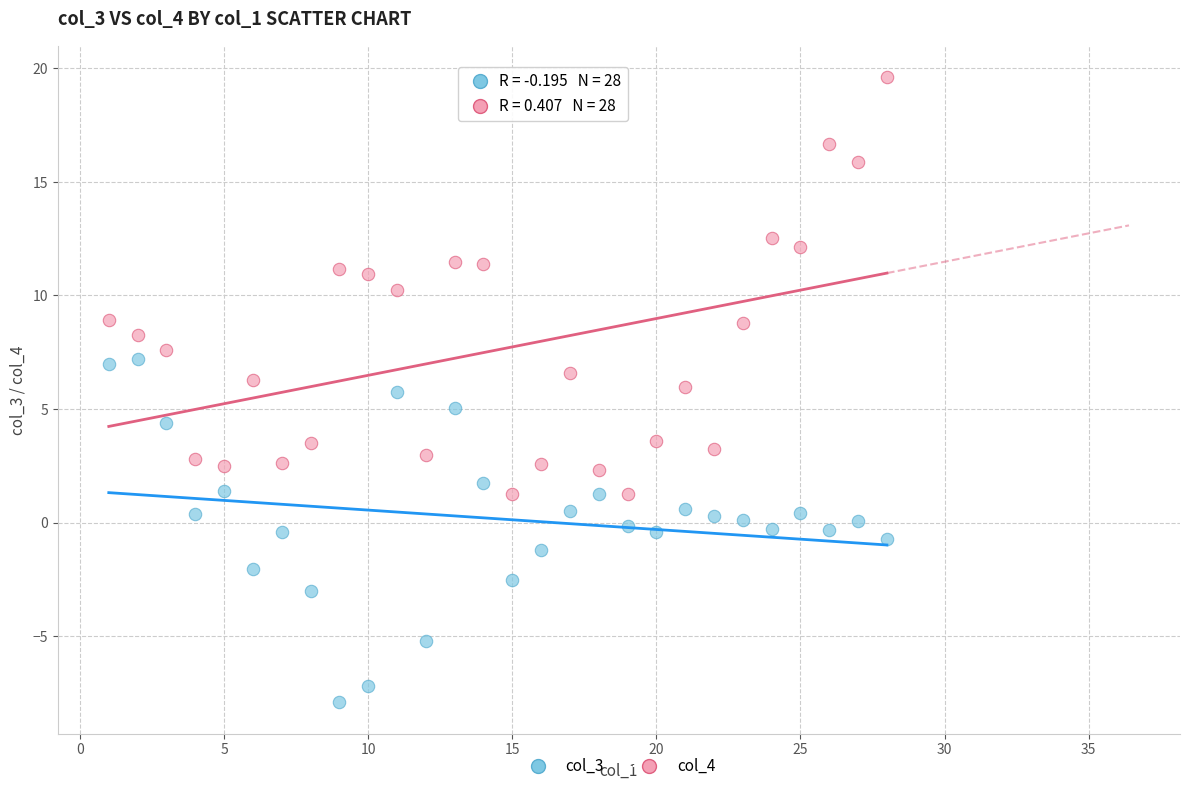

Across all data points, what is the range of Y values (max minus min)?

27.5